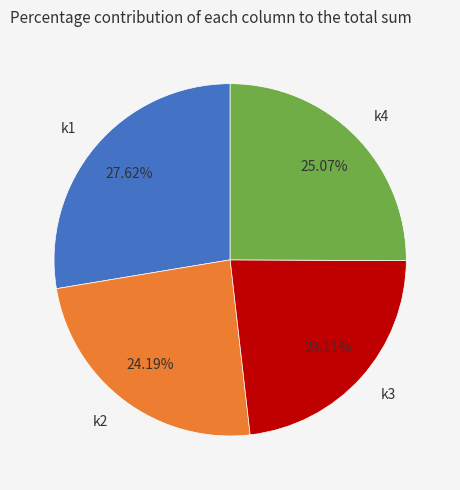

Does any single category account for the majority?

No